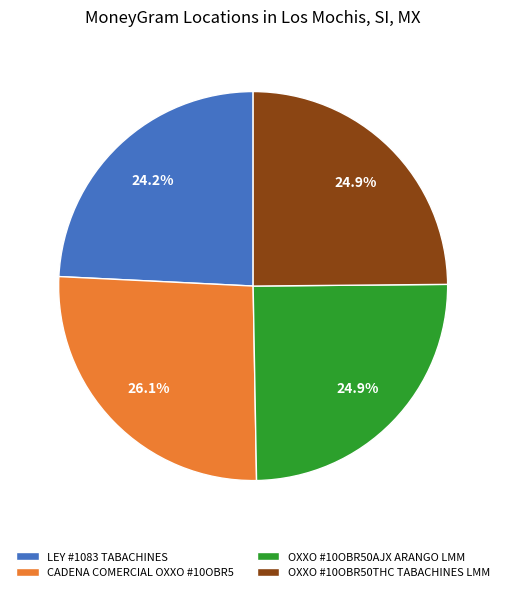

Do OXXO #10OBR50THC TABACHINES LMM and CADENA COMERCIAL OXXO #10OBR5 together represent more than half of the pie?

Yes